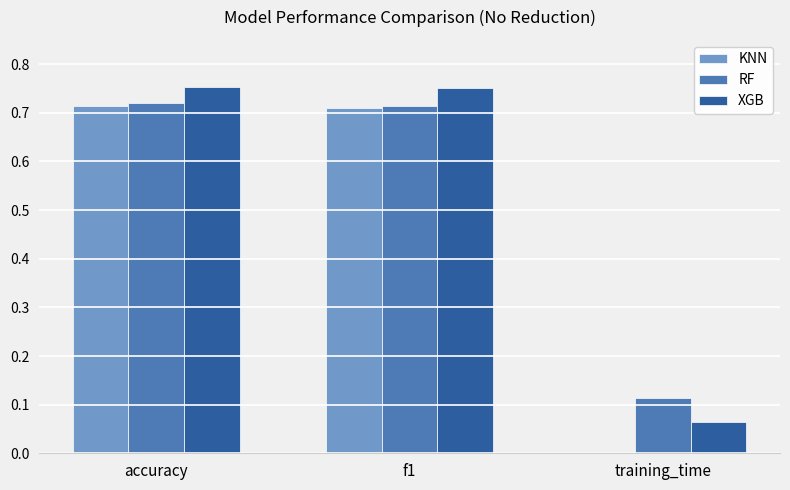

Is it true that KNN equals 0.5 at f1?

False